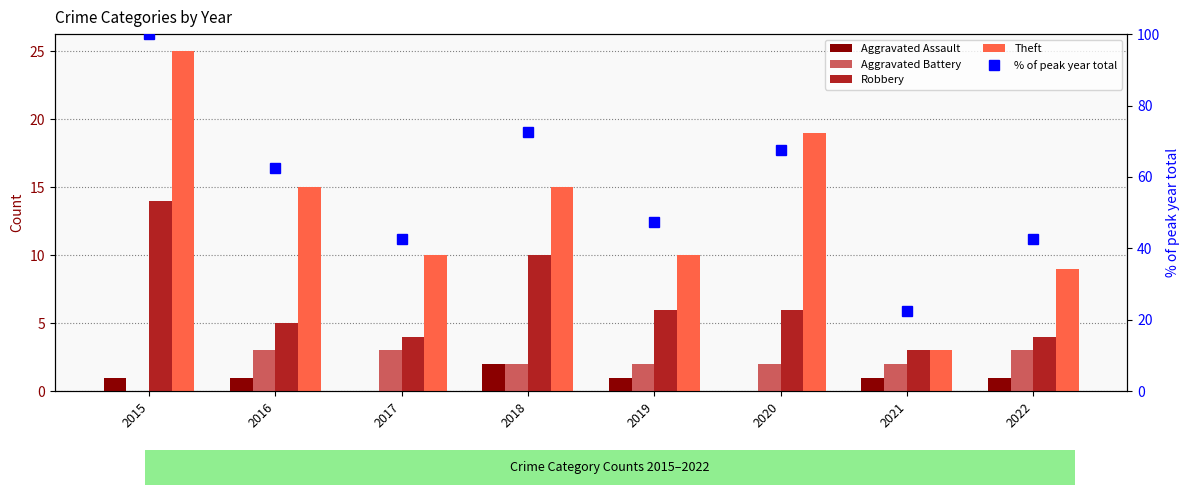

List the labels in order of Theft value, smallest first.

2021, 2022, 2017, 2019, 2016, 2018, 2020, 2015